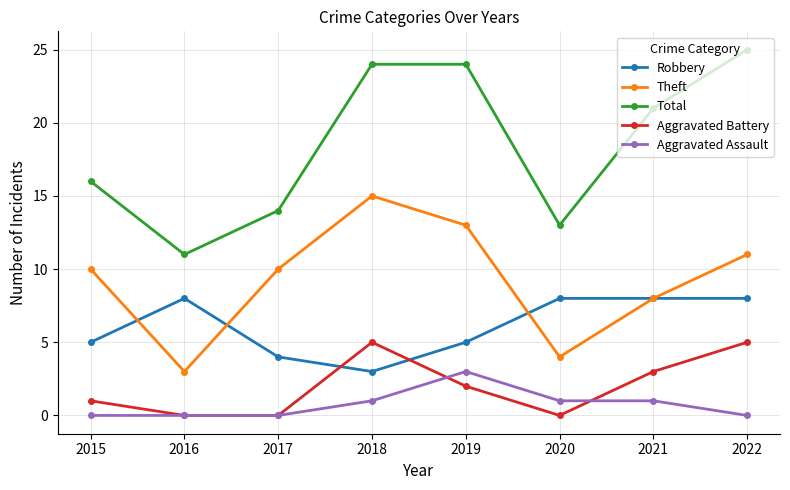

How many interior local peaks does the Theft series have?

1